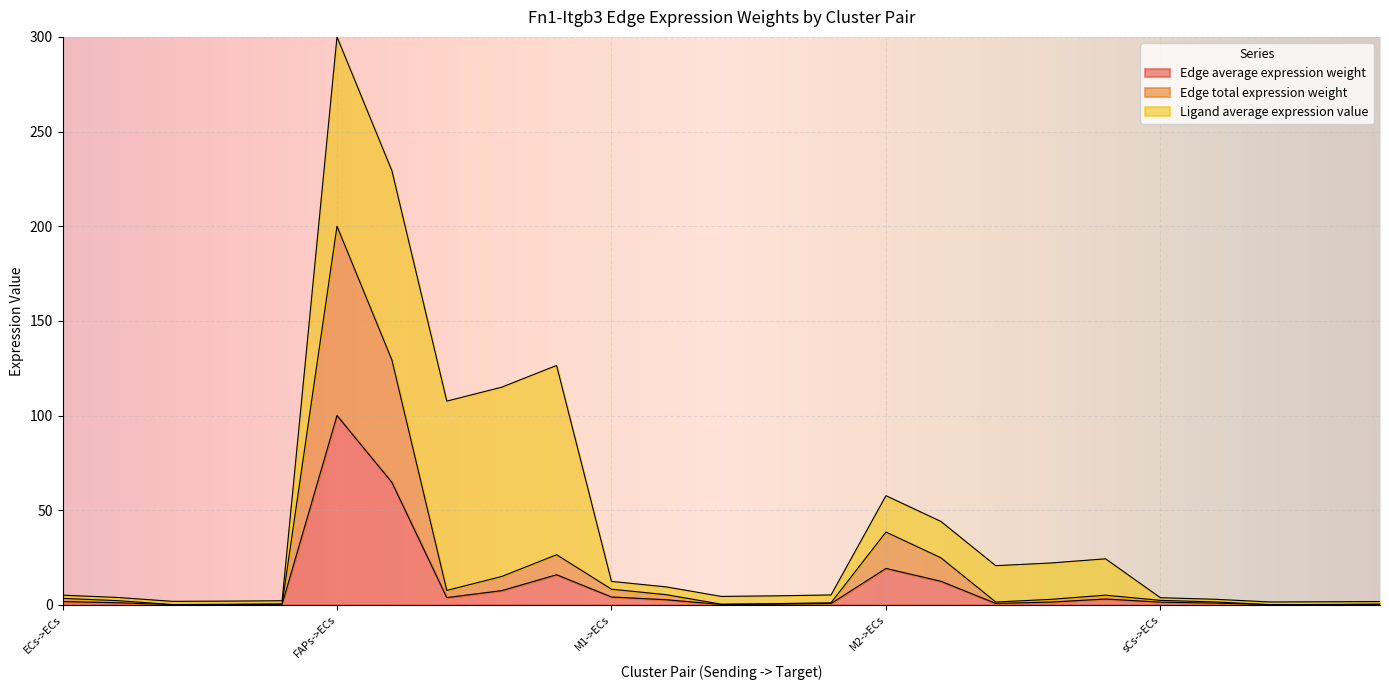

Between M2->ECs and M2->M2, which is larger?

M2->ECs